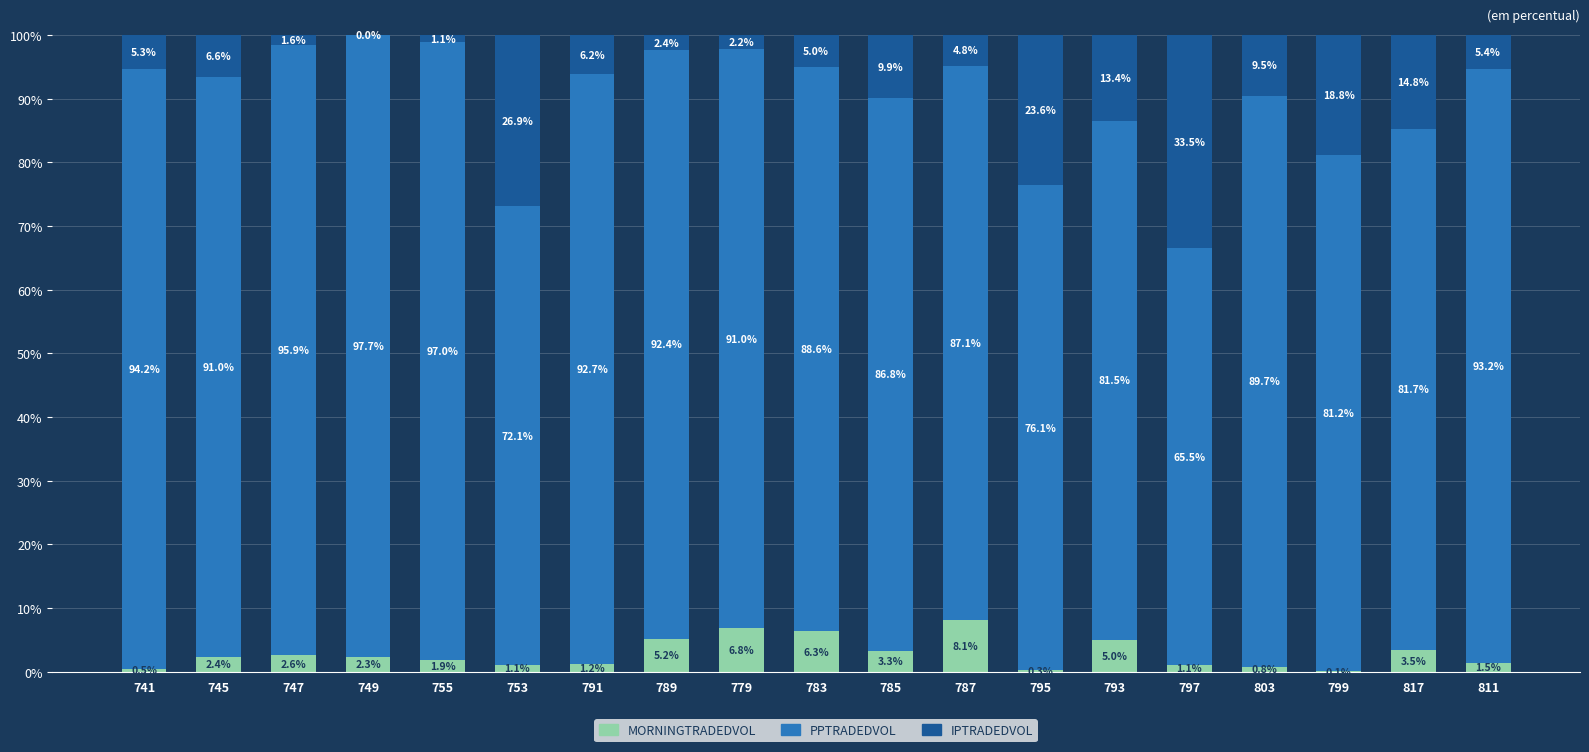

What is the total value across all series at 745?

100.0